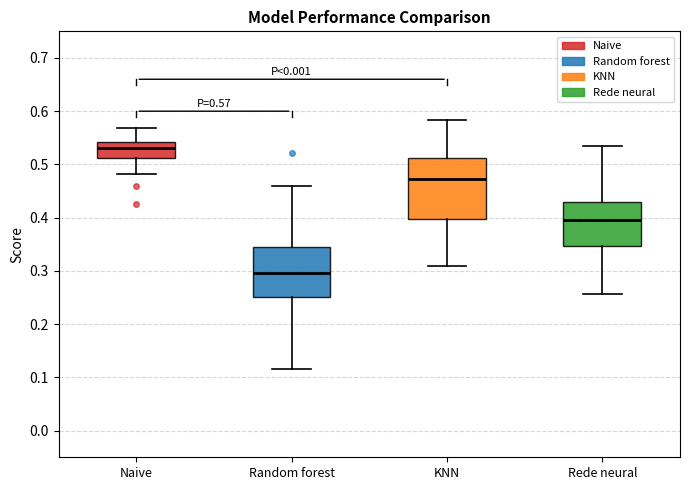

Which box's median line is the highest?

Naive